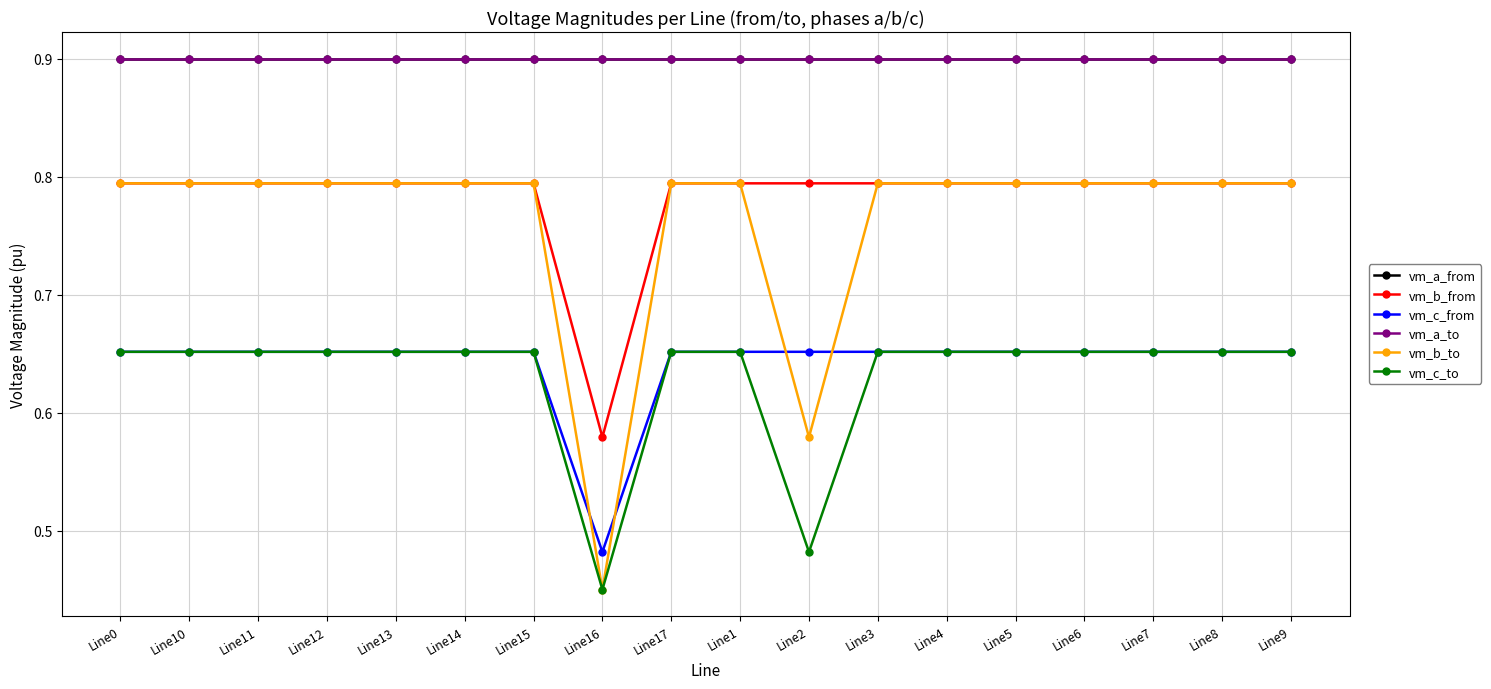

Does the chart have visible grid lines?

Yes